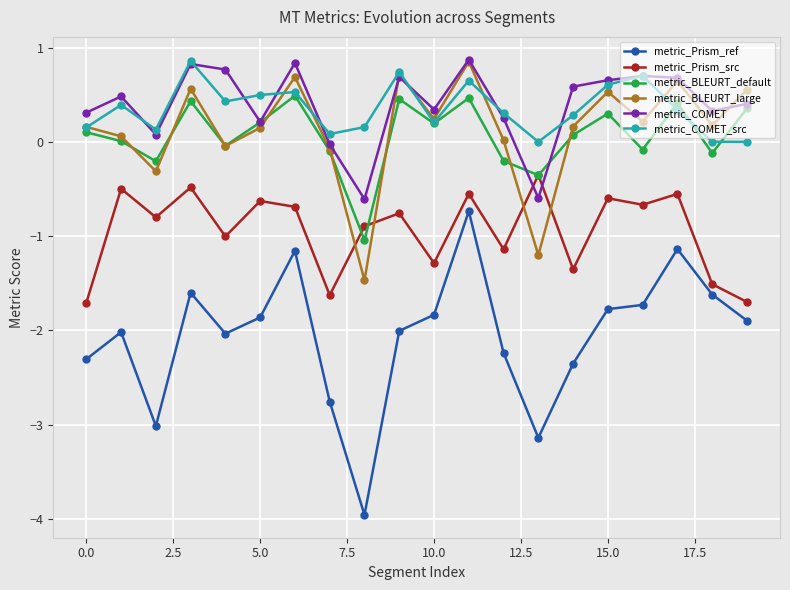

How many data points does each series have?

20